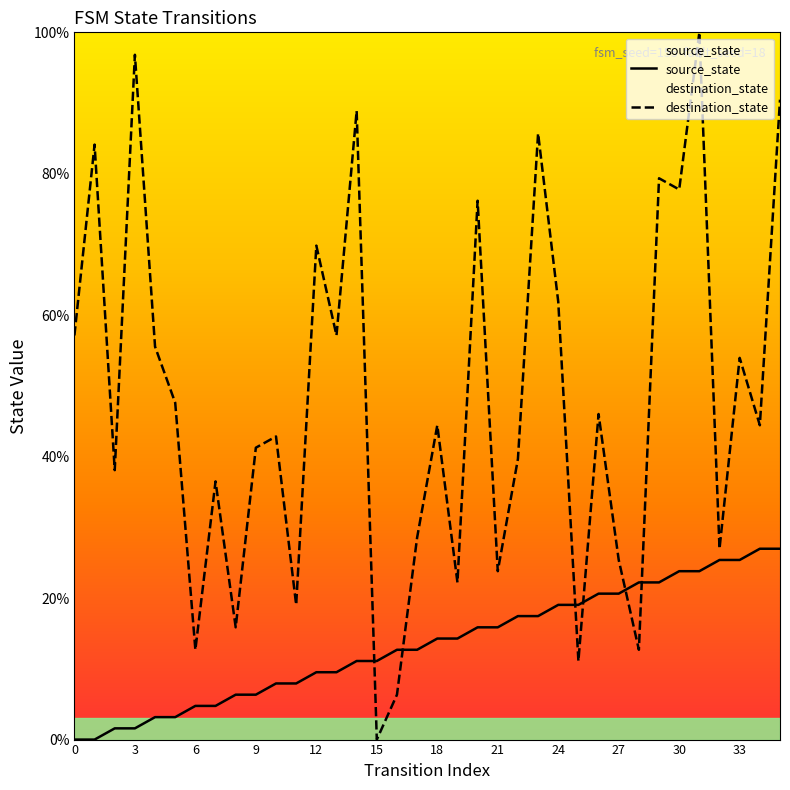

What is the maximum value for destination_state?

100.0